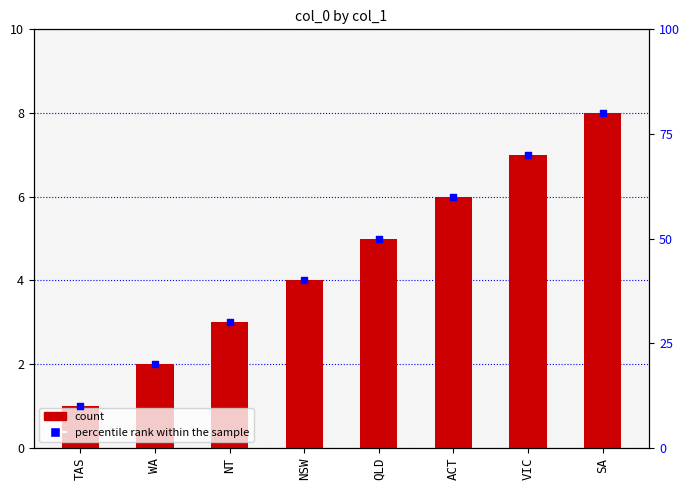

Which series has the largest total across all categories?

percentile rank within the sample